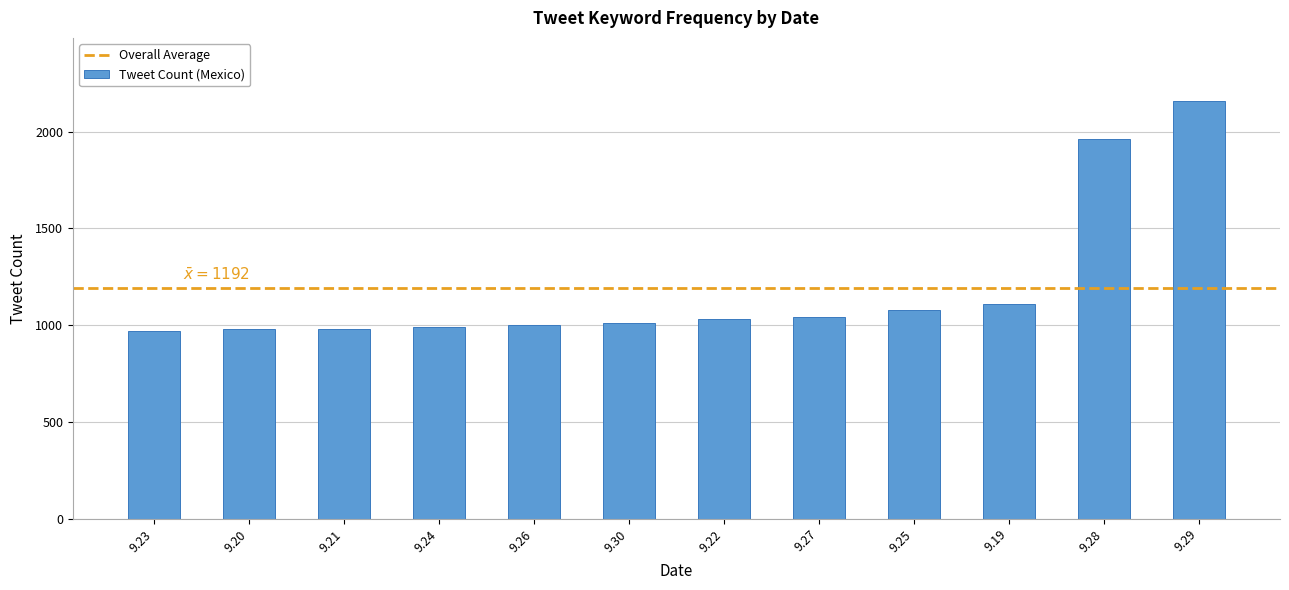

Reading right to left, list all the values displayed in this chart.

9.29=2160	9.28=1960	9.19=1110	9.25=1080	9.27=1040	9.22=1030	9.30=1010	9.26=1000	9.24=990	9.21=980	9.20=980	9.23=970